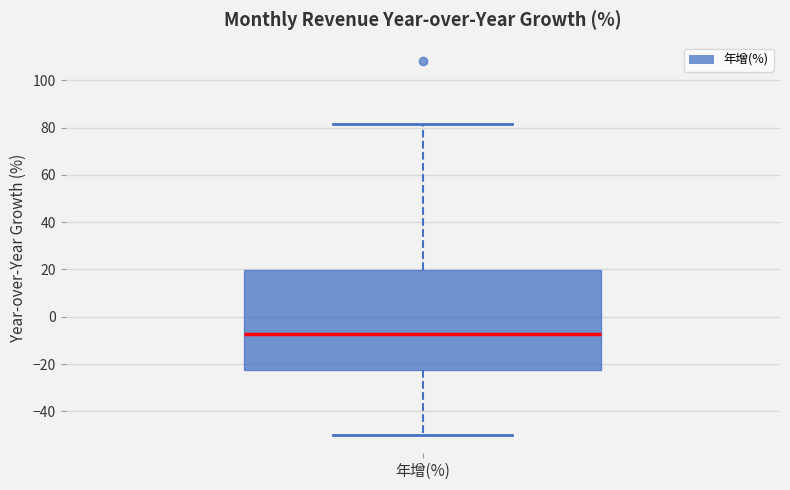

Where does the median line of the box for 年增(%) sit on the y-axis? The values are not printed on the chart, so give them approximately, as read against the axis.

-8